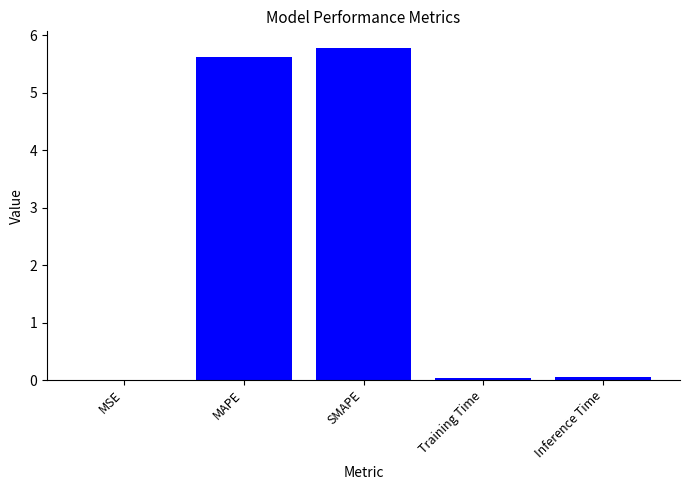

Between Inference Time and SMAPE, which is larger?

SMAPE